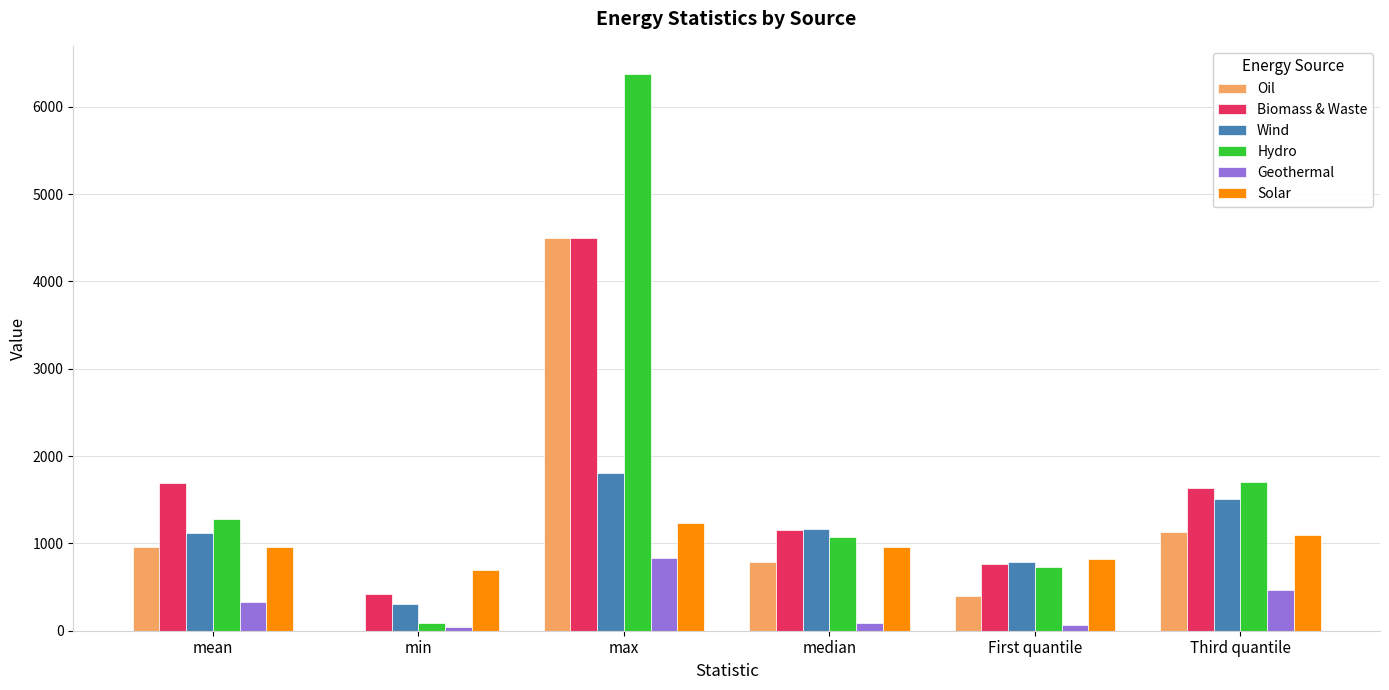

Is it true that Oil equals 278.6 at Third quantile?

False